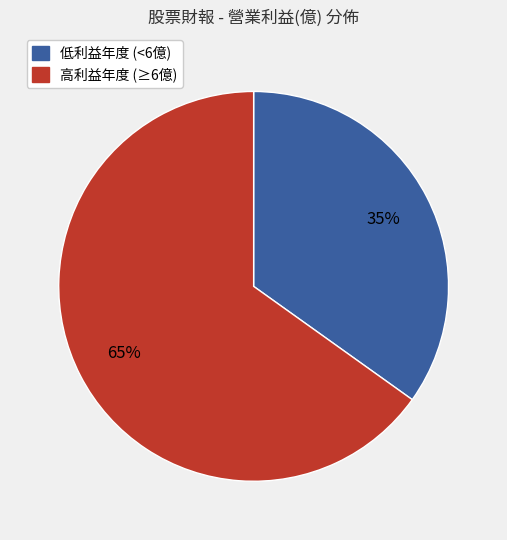

Is there any slice that represents more than half of the pie?

Yes